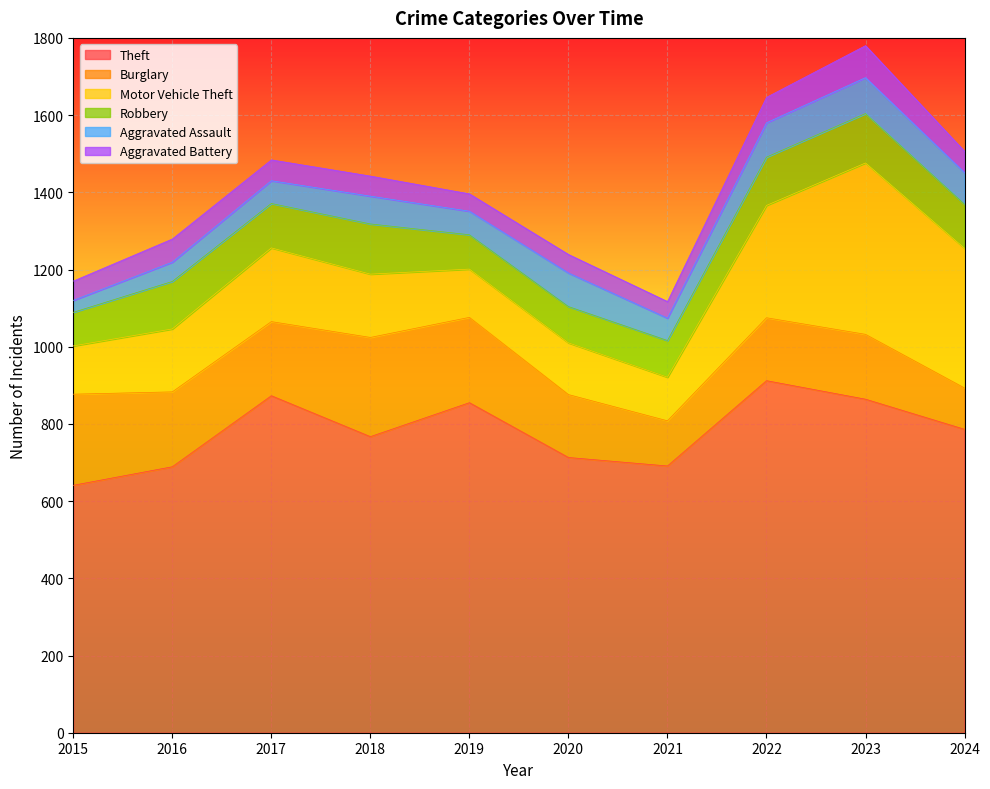

True or false: Theft has a value of 1233 at 2023.

False